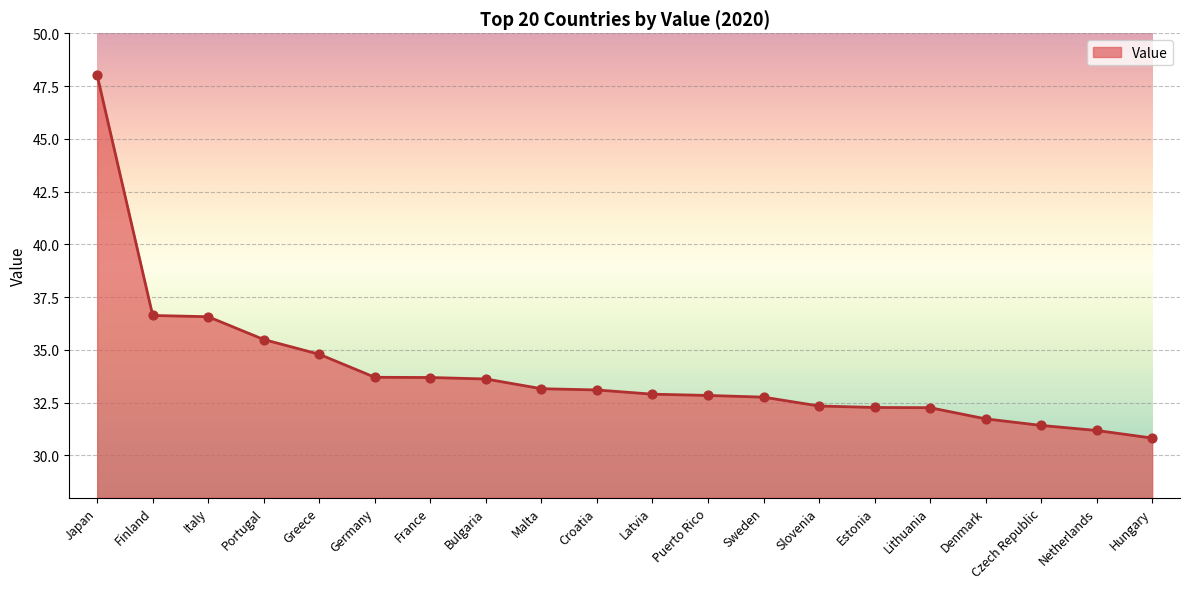

What is the change in value from Bulgaria to Croatia?

-0.5